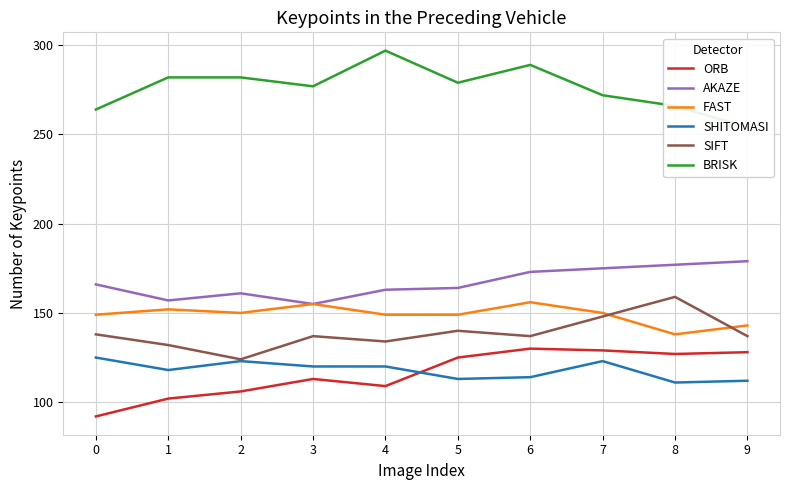

True or false: SIFT and BRISK cross at least once.

False